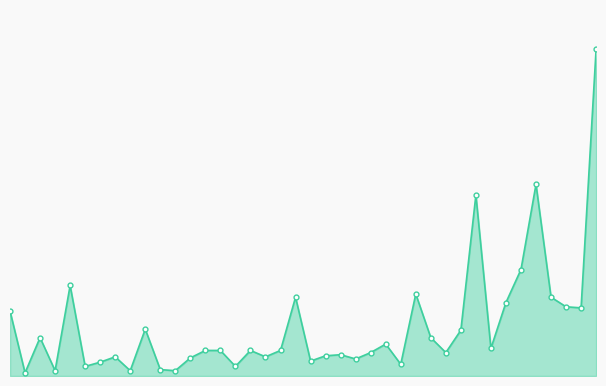

Reading right to left, list all the values displayed in this chart.

307	64	65	74	180	100	69	26	170	43	22	36	77	11	30	22	16	20	19	14	74	24	18	24	9	24	24	17	5	6	44	5	18	13	9	85	5	36	3	61